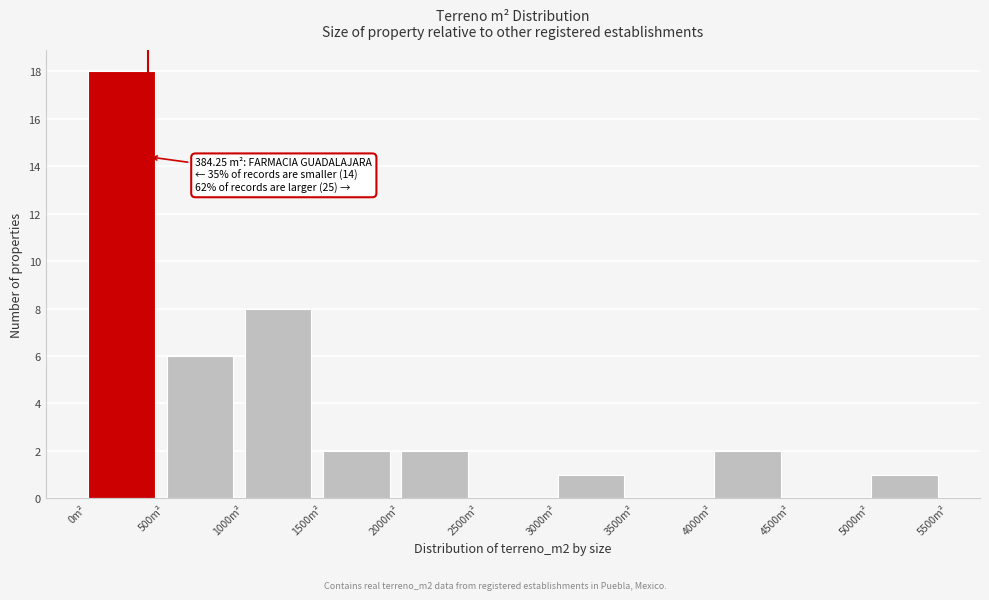

Which range on the x-axis has the tallest bar?

0 to 500